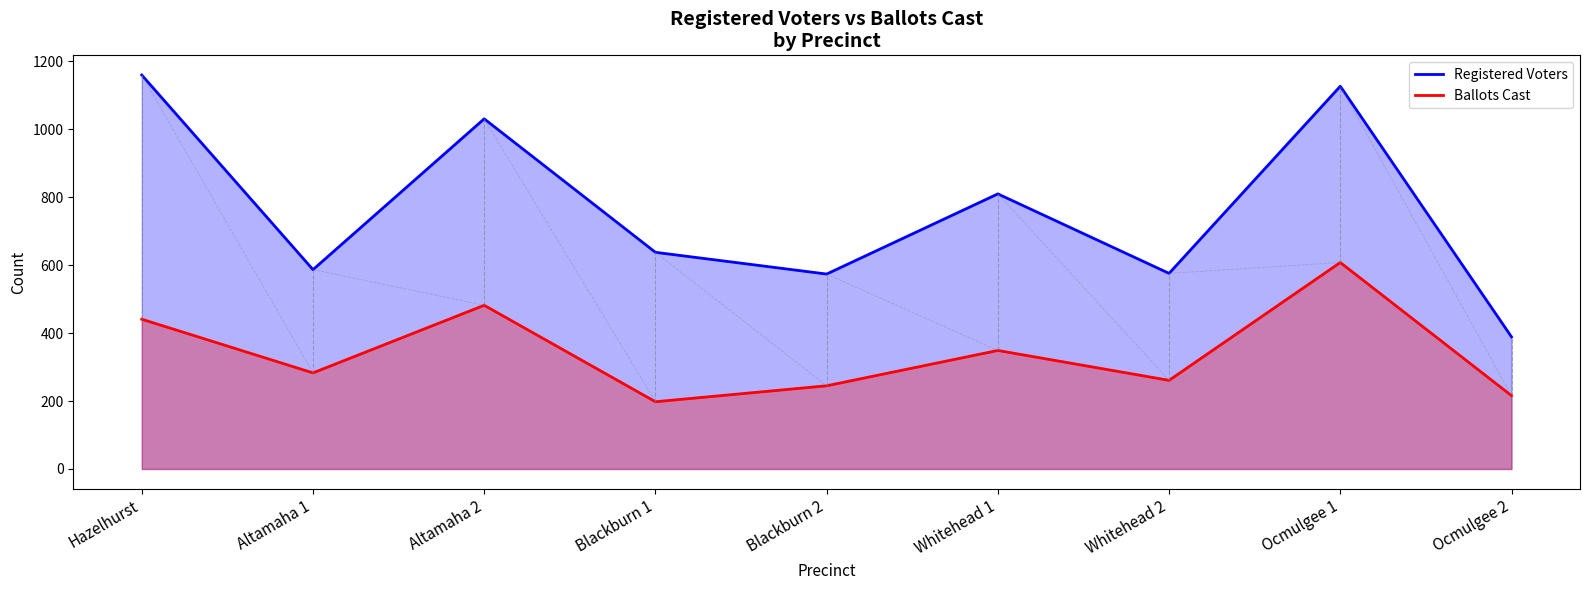

In Registered Voters, how many points are higher than both neighbors (excluding endpoints)?

3